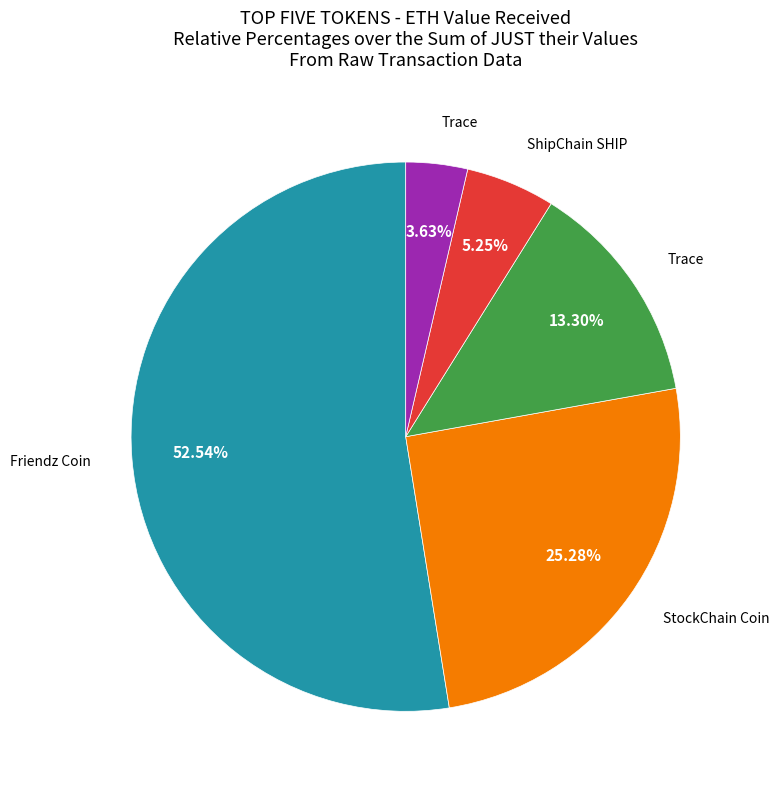

How many slices are in this pie chart?

5